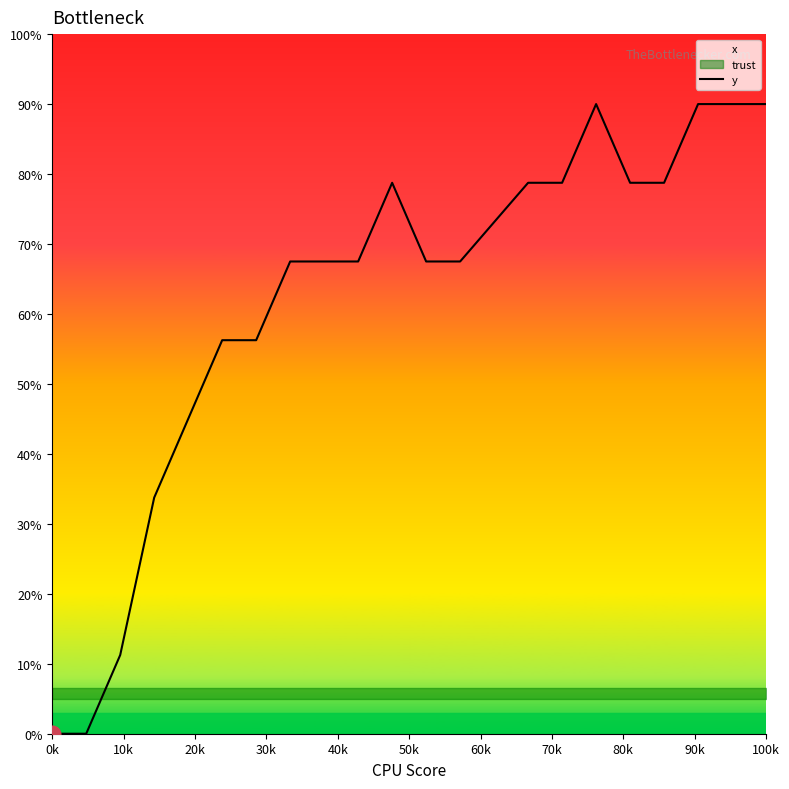

What is the difference between the maximum and minimum values?

90.0